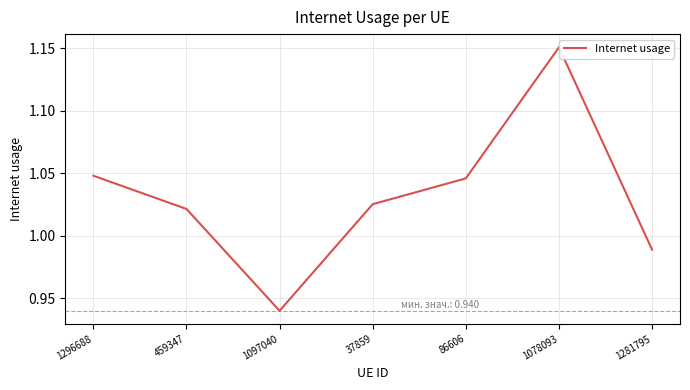

How many values are below 1?

2